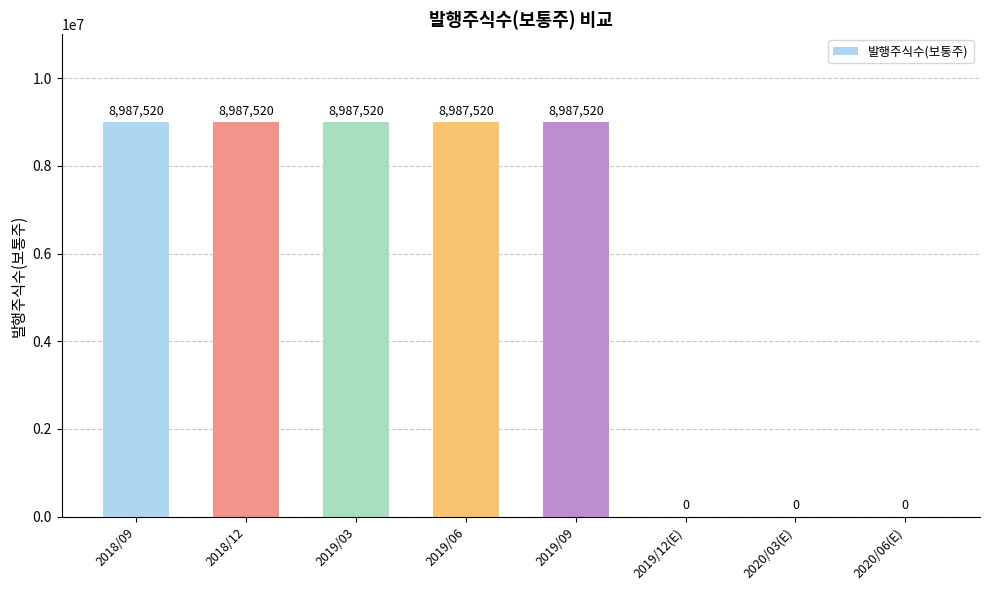

The value at 2018/12 is 11802603. True or false?

False